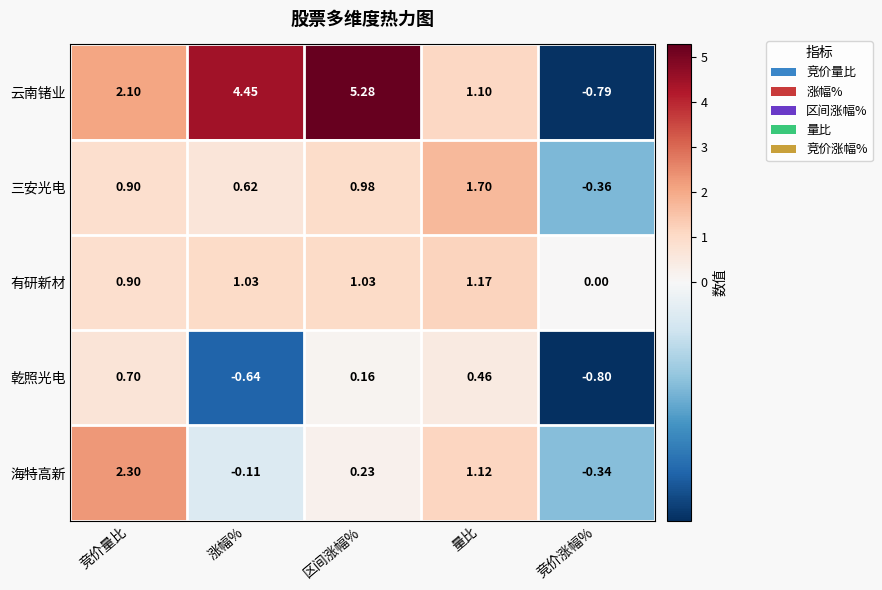

How many positive values does the 海特高新 series have?

3